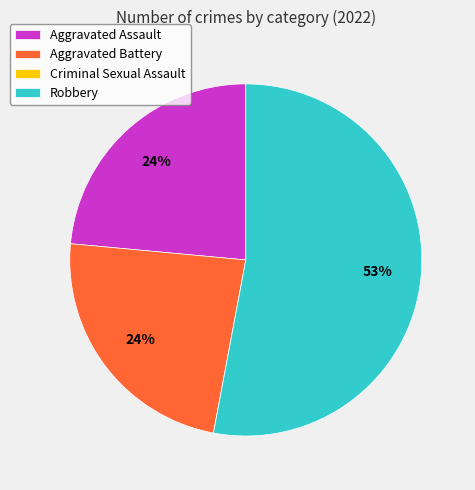

To the nearest percent, what is the average slice percentage?

25%